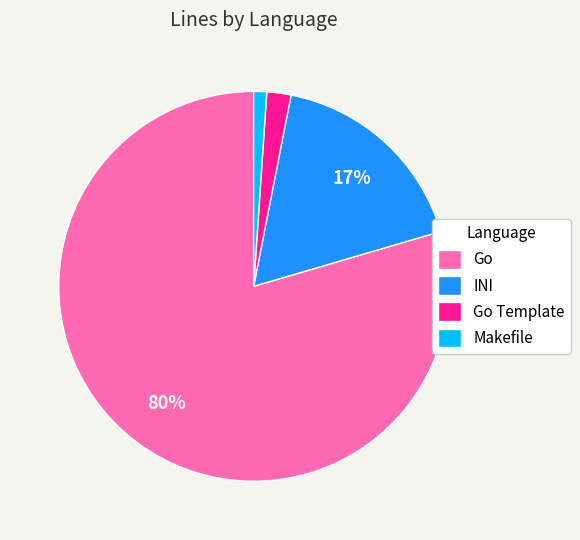

How many slices are in this pie chart?

4